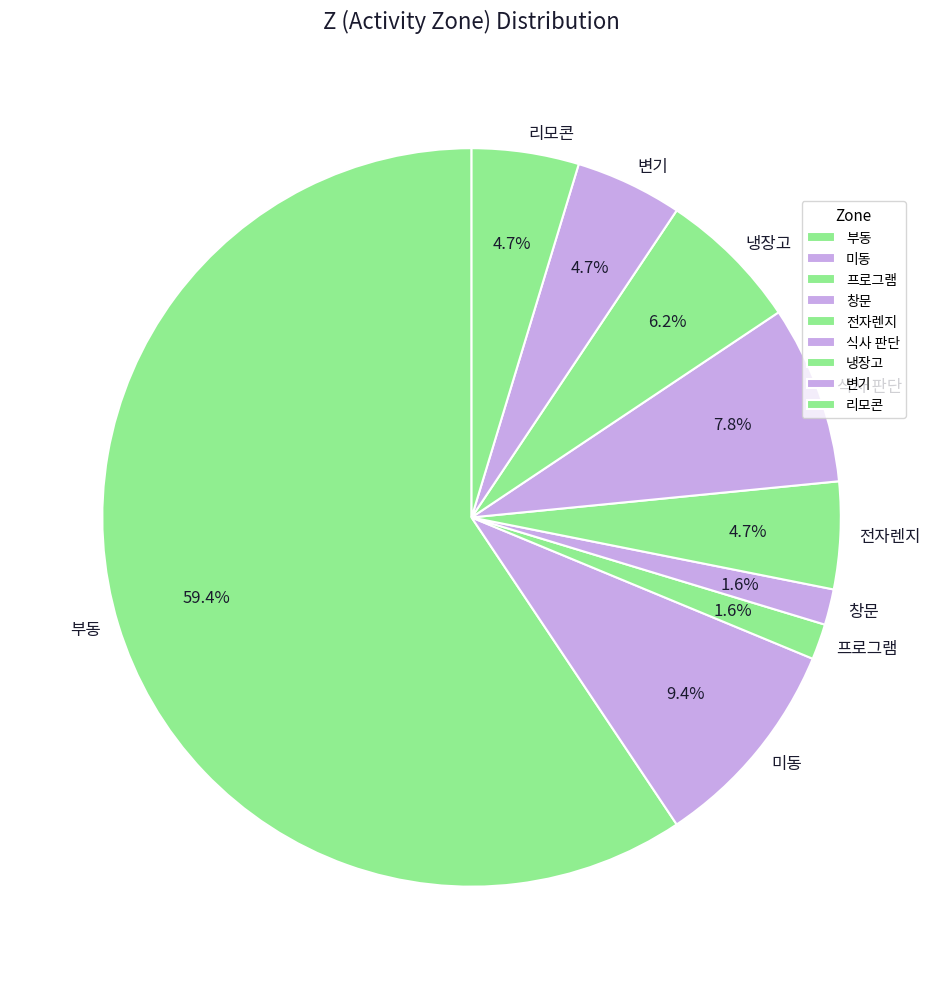

How many segments does this pie chart have?

9